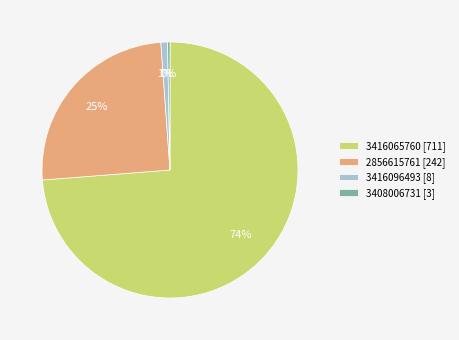

Is the sum of 2856615761 [242] and 3416065760 [711] greater than half?

Yes